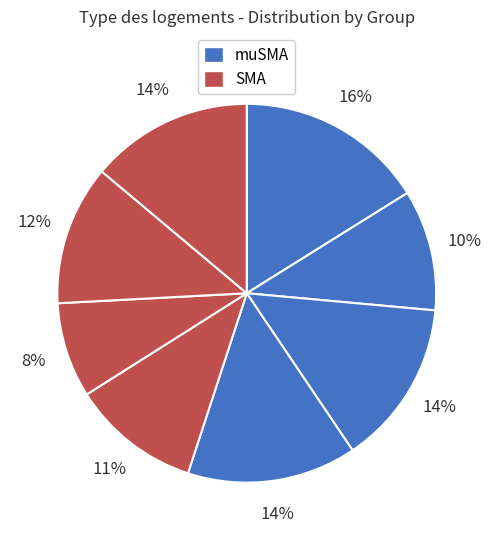

To the nearest percent, what is the difference between the largest and smallest slice percentages?

8%